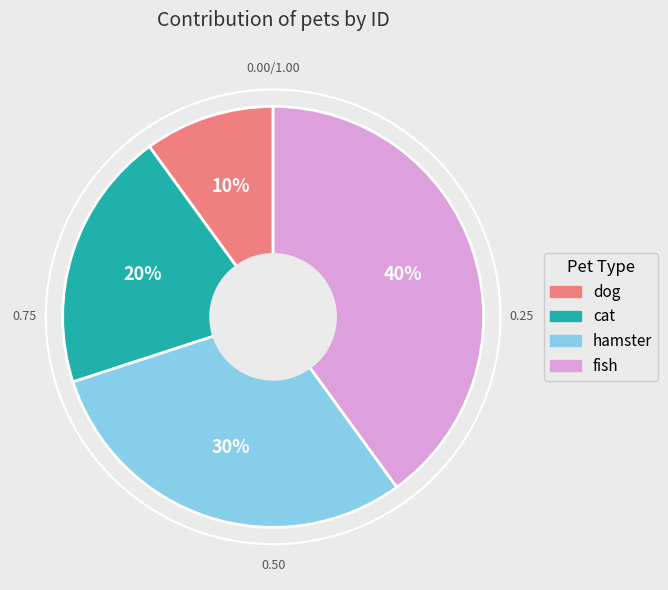

Is fish the majority of the pie?

No